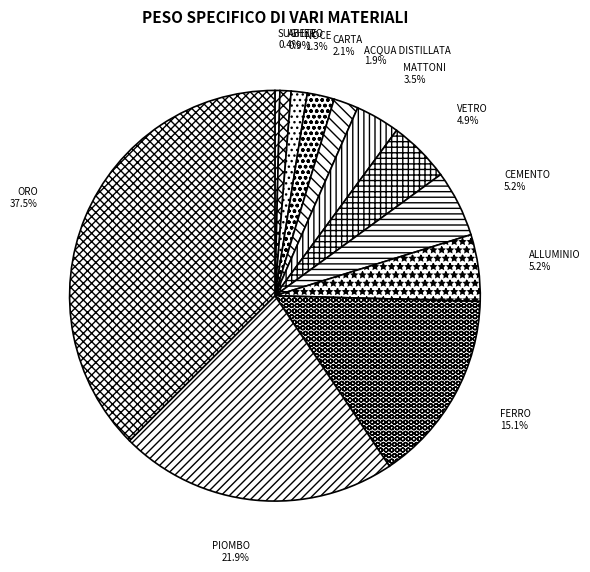

How many slices are in this pie chart?

12